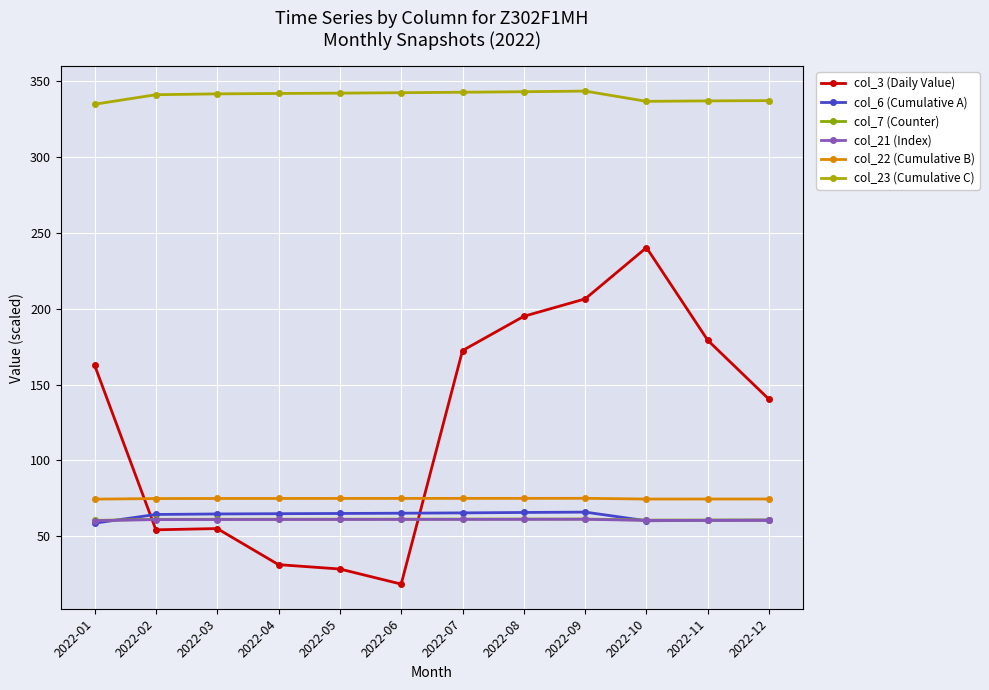

At which category is the sum across all series the highest?

2022-10